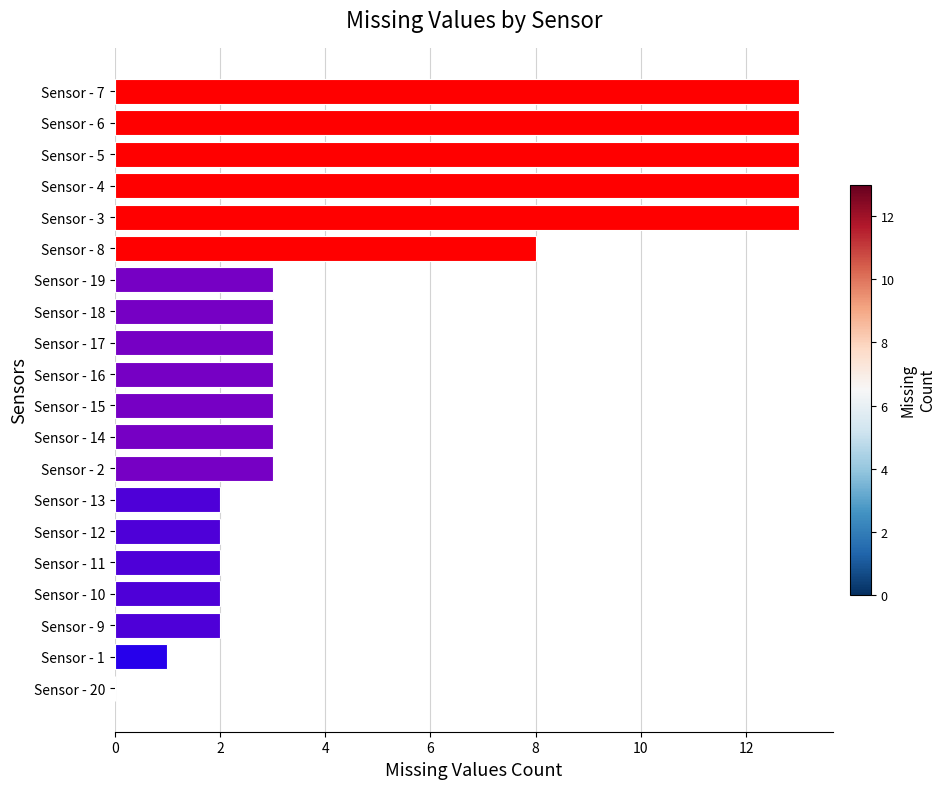

At which label is the value closest to 6?

Sensor - 8